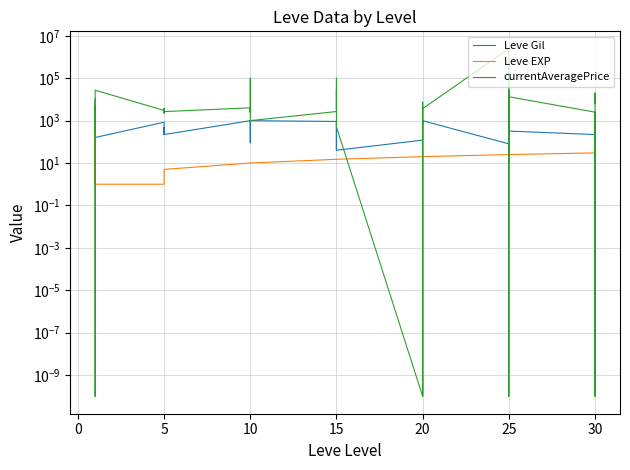

The Leve EXP series shows 7.3 at 20. True or false?

False